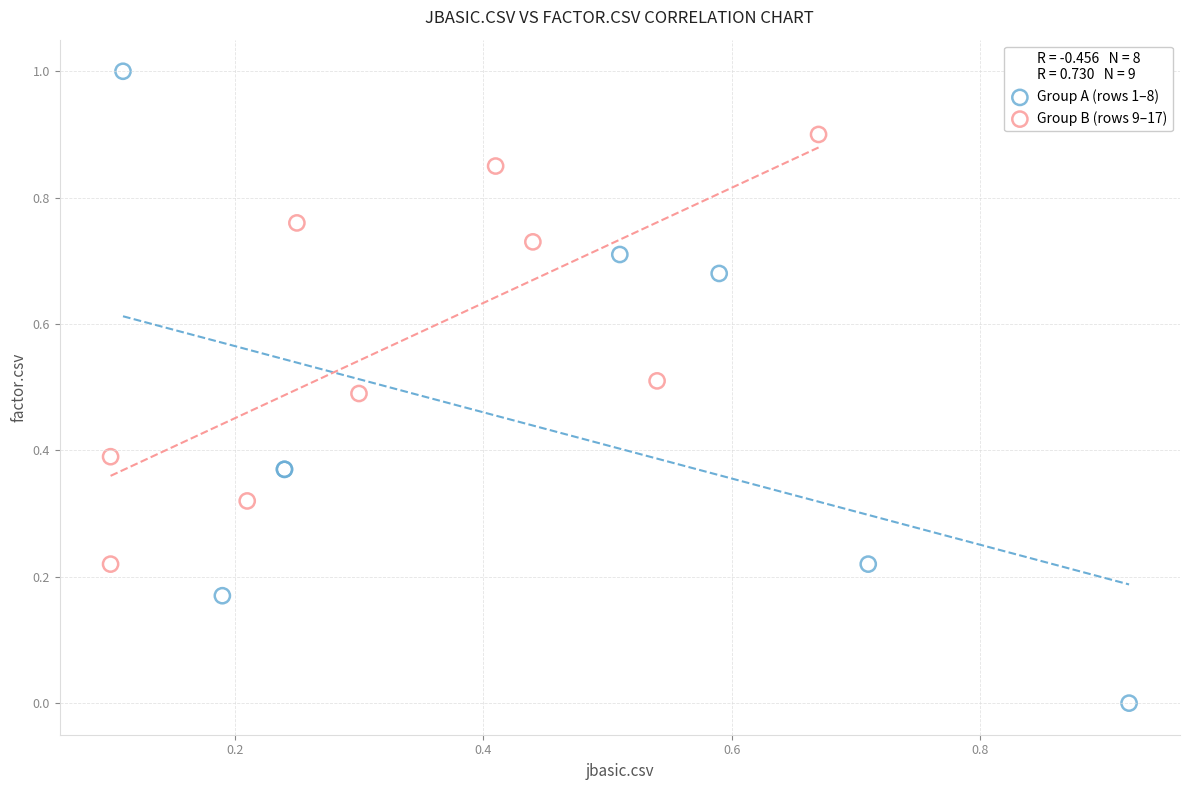

Which series has the largest Y range (max minus min)?

Group A (rows 1–8)